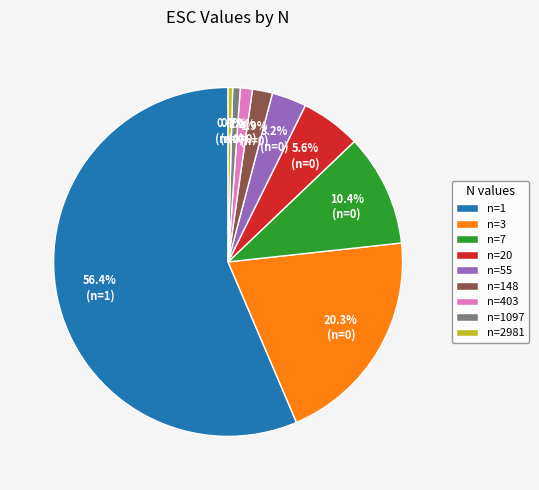

What is the total percentage of n=1097 and n=7?

11.1%